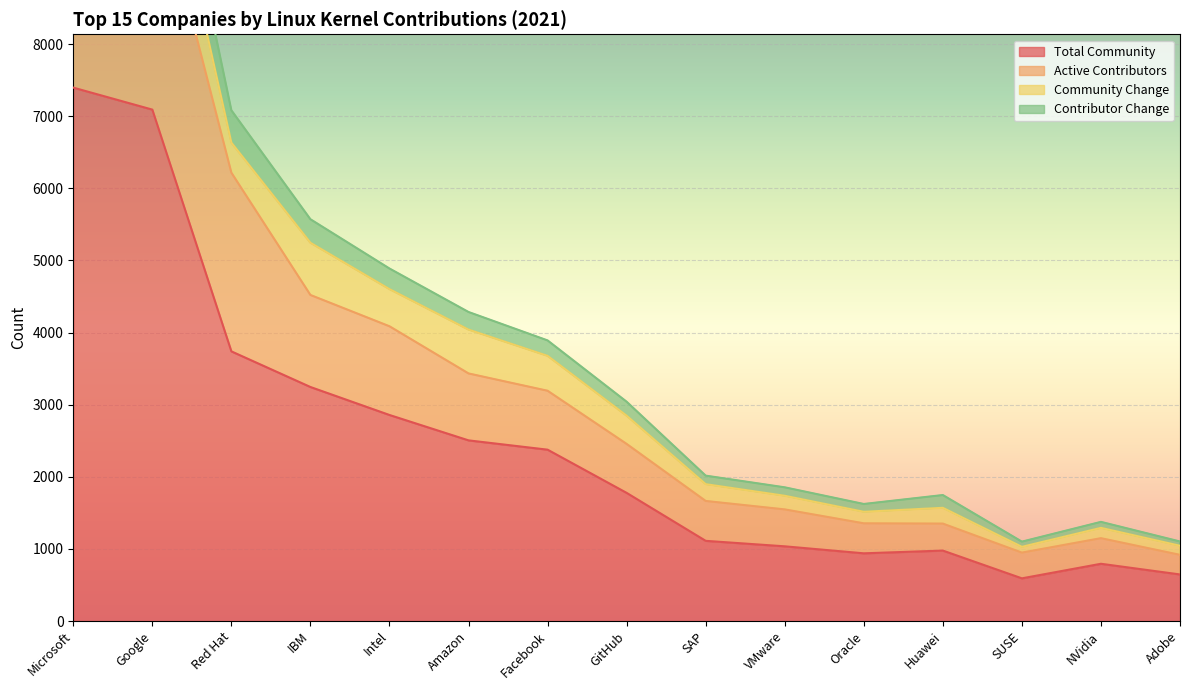

At how many categories does at least one series exceed 10280?

2